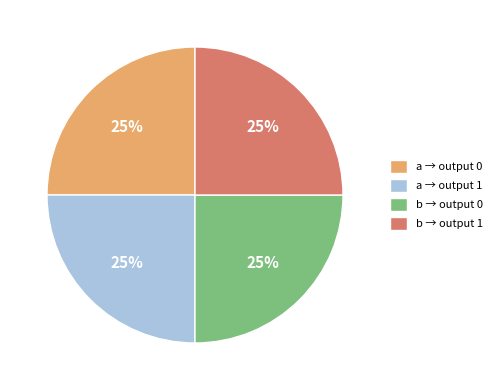

Is there any slice that represents more than half of the pie?

No